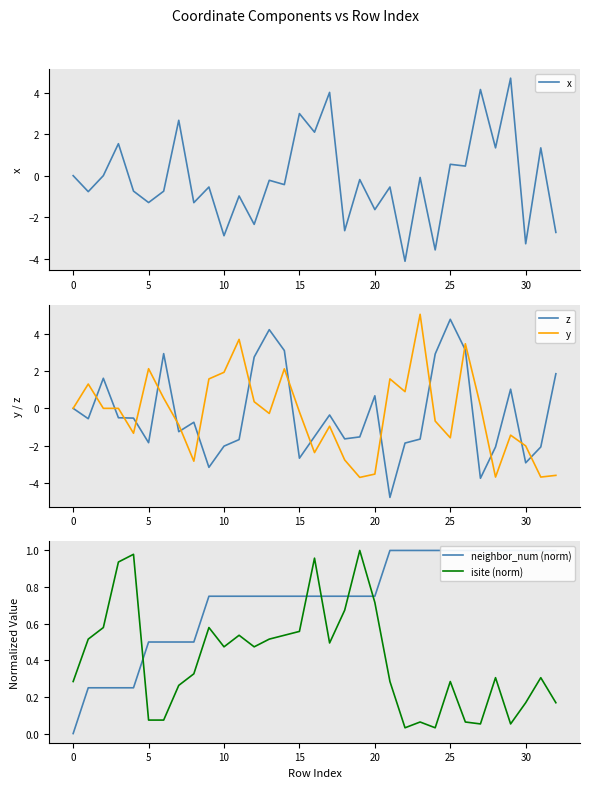

Between 15 and 16, which series saw the biggest shift?

y